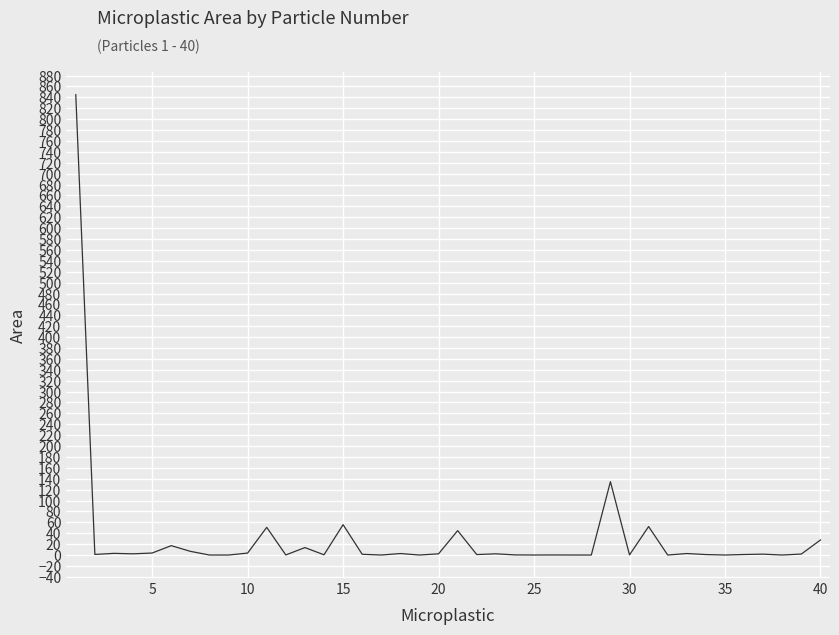

What is the maximum value shown in the chart?

844.8